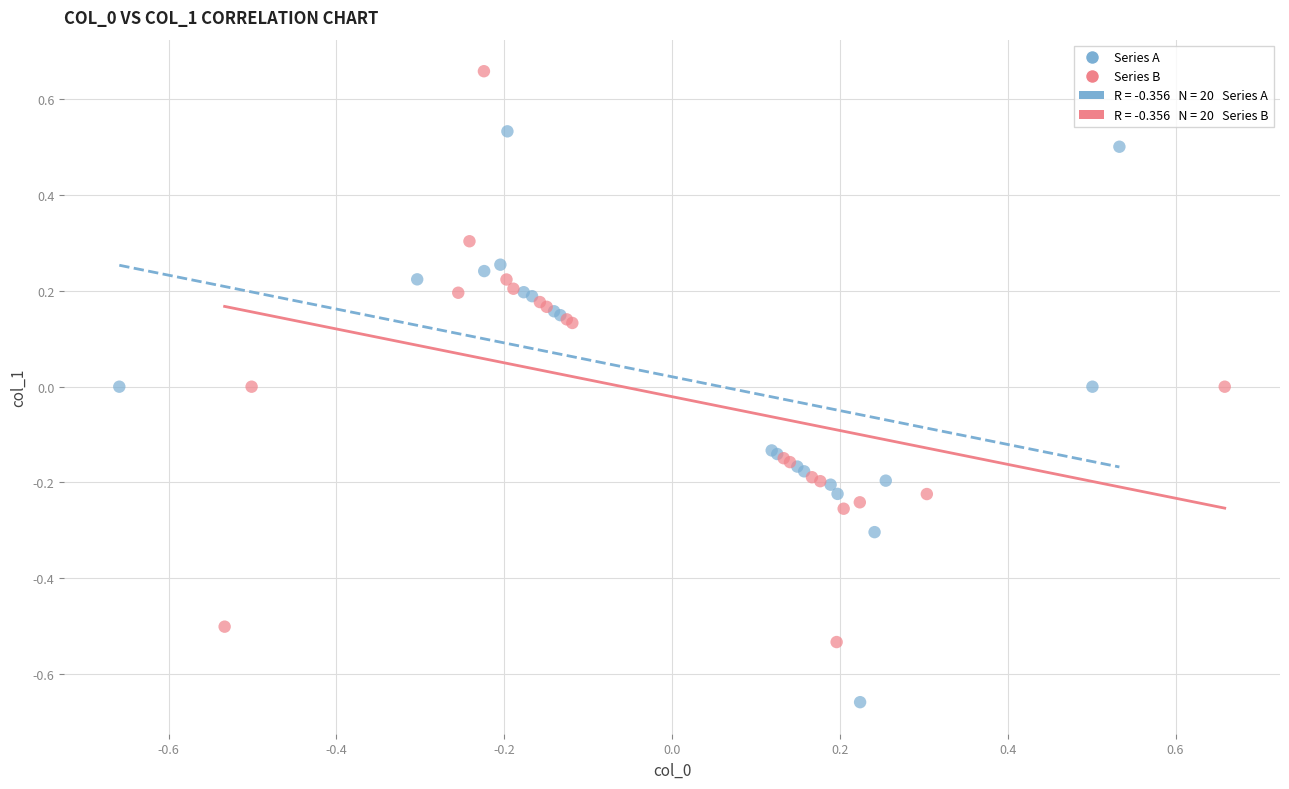

Which series reaches the maximum Y coordinate?

Series B